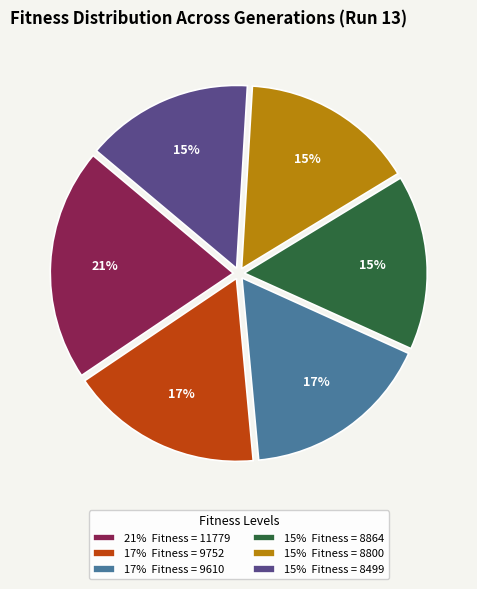

To the nearest percent, what is the combined percentage of 15% Fitness = 8499 and 15% Fitness = 8864?

30%